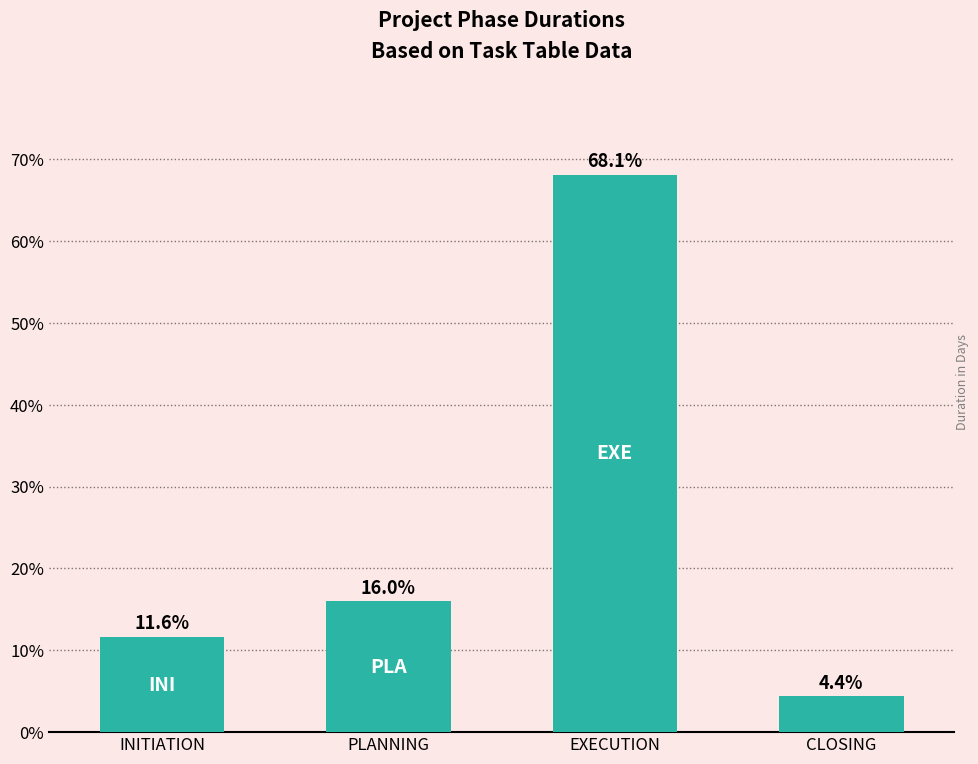

How many data points does each series have?

4